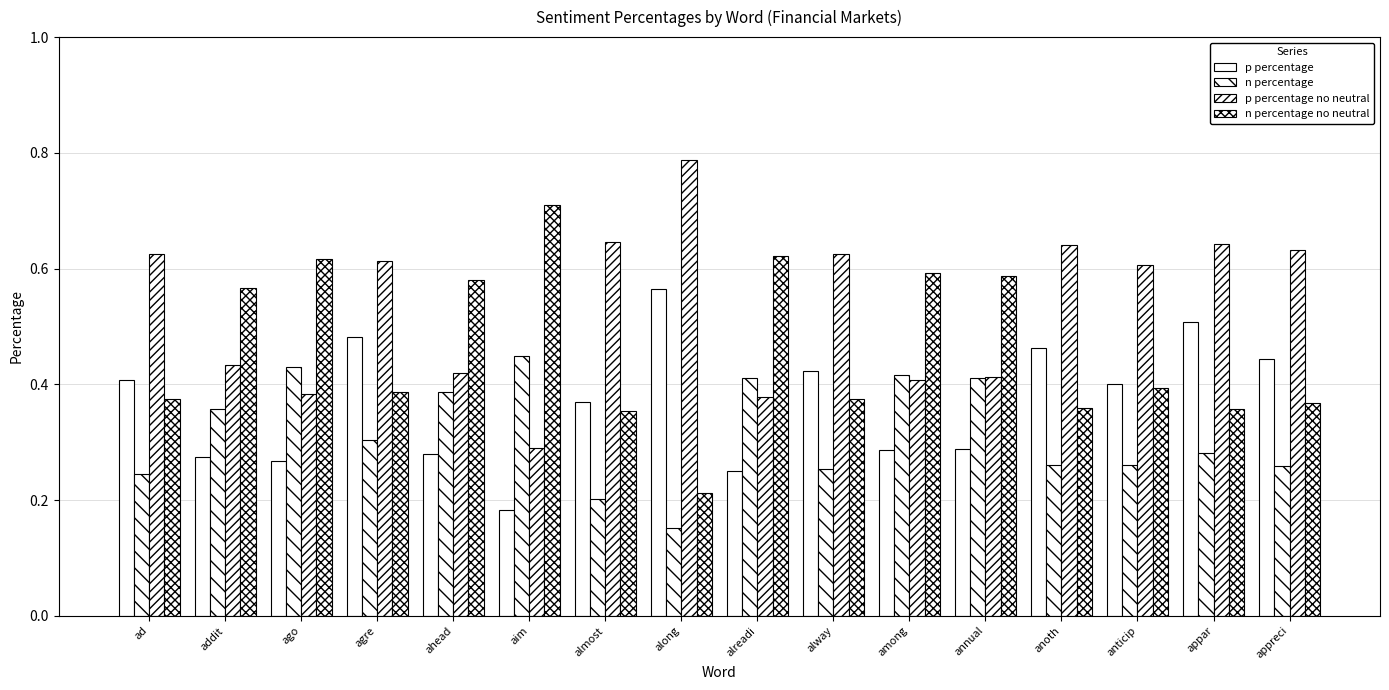

What is the label of the 8th bar from the right?

alreadi